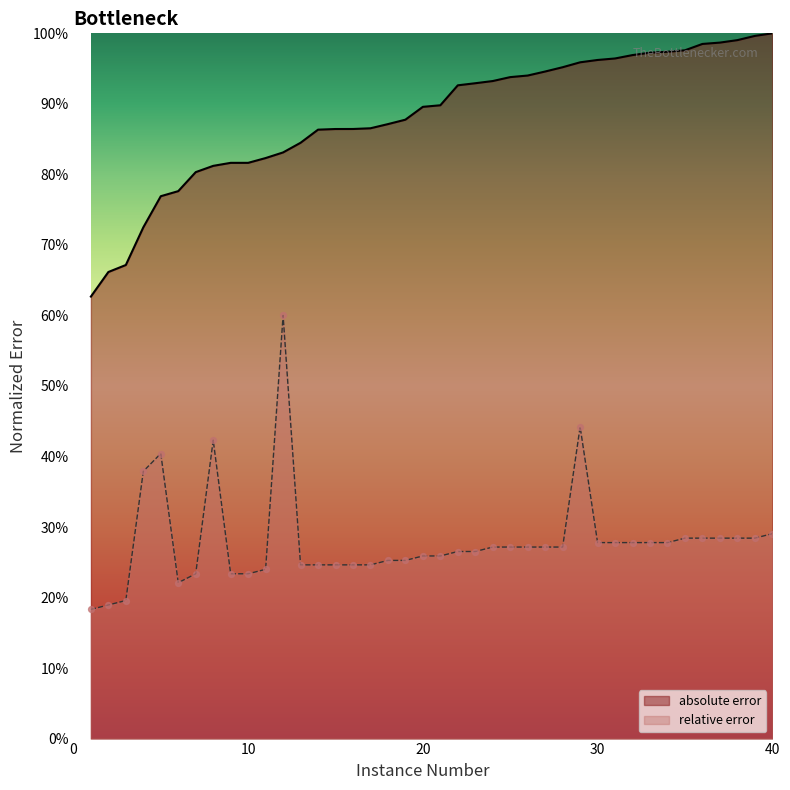

At which category is the sum across all series the highest?

12